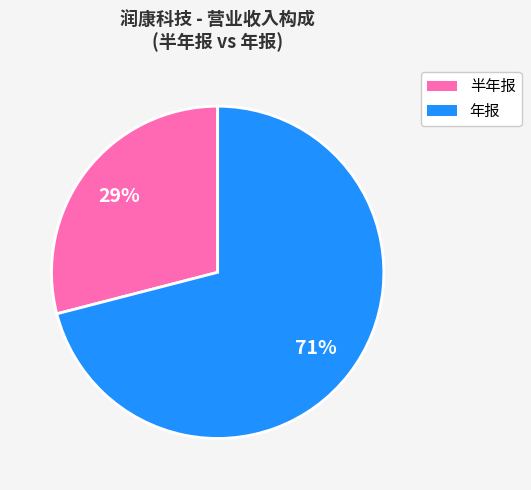

Does any single category account for the majority?

Yes